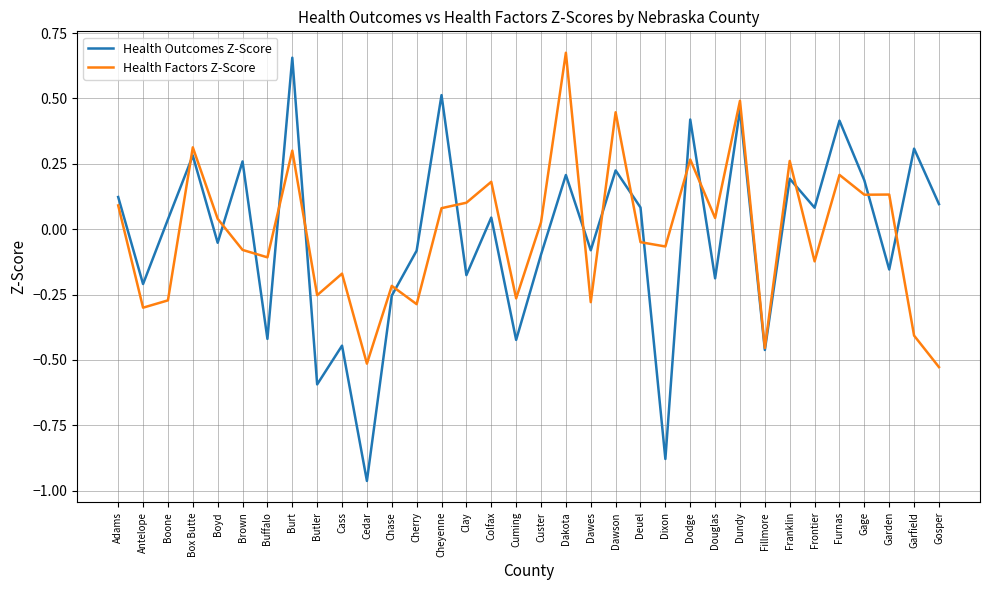

Which category has the highest value in the Health Factors Z-Score series?

Dakota